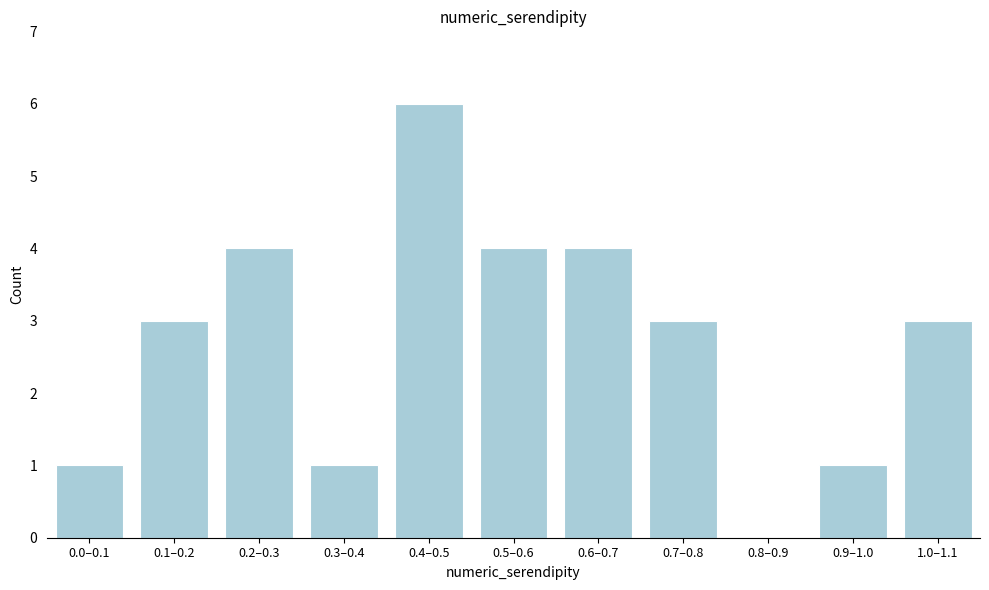

Reading left to right, list all the values displayed in this chart.

0.0–0.1=1	0.1–0.2=3	0.2–0.3=4	0.3–0.4=1	0.4–0.5=6	0.5–0.6=4	0.6–0.7=4	0.7–0.8=3	0.8–0.9=0	0.9–1.0=1	1.0–1.1=3